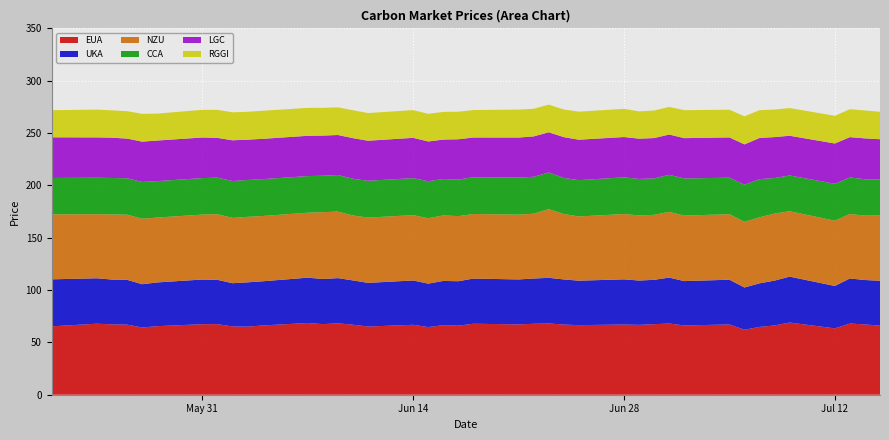

Reading left to right, transcribe all the data shown in this chart.

EUA: 0=65.3	1=67.8	2=67.2	3=67.0	4=64.2	5=65.5	6=67.4	7=67.4	8=65.2	9=65.0	10=66.2	11=68.5	12=67.4	13=68.2	14=66.9	15=65.2	16=66.8	17=64.6	18=66.4	19=66.0	20=67.8	21=67.2	22=67.8	23=68.1	24=67.0	25=66.5	26=67.1	27=66.7	28=67.4	29=68.0	30=66.2	31=67.1	32=62.1	33=64.8	34=66.2	35=69.0	36=63.4	37=68.0	38=67.2	39=66.0
UKA: 0=44.9	1=43.4	2=42.8	3=42.8	4=41.3	5=41.8	6=42.6	7=42.3	8=41.3	9=42.3	10=42.2	11=43.3	12=43.1	13=43.2	14=42.3	15=41.7	16=42.3	17=41.5	18=42.3	19=42.5	20=43.1	21=42.9	22=43.2	23=43.6	24=43.1	25=42.5	26=43.1	27=42.3	28=42.4	29=43.9	30=42.4	31=42.7	32=40.3	33=41.6	34=42.8	35=43.9	36=40.5	37=43.1	38=42.4	39=42.8
CCA: 0=34.8	1=34.9	2=34.8	3=34.8	4=35.1	5=34.8	6=34.9	7=34.9	8=35.2	9=35.2	10=35.2	11=35.0	12=34.8	13=34.9	14=35.1	15=35.2	16=35.3	17=35.4	18=34.8	19=34.9	20=35.2	21=35.4	22=35.3	23=35.0	24=34.4	25=34.7	26=35.0	27=34.9	28=34.8	29=35.4	30=35.5	31=34.9	32=35.5	33=36.4	34=33.9	35=34.2	36=35.2	37=34.9	38=34.7	39=34.3
RGGI: 0=25.9	1=26.6	2=26.1	3=26.2	4=26.5	5=25.7	6=26.4	7=26.8	8=26.7	9=26.7	10=26.8	11=26.7	12=26.5	13=26.4	14=26.6	15=26.5	16=26.5	17=26.4	18=26.4	19=26.3	20=26.2	21=26.7	22=26.4	23=26.4	24=26.4	25=26.8	26=26.9	27=26.0	28=26.3	29=26.4	30=26.7	31=26.4	32=26.8	33=26.6	34=26.3	35=26.4	36=26.4	37=26.6	38=26.6	39=26.3
NZU: 0=62.0	1=61.2	2=62.2	3=62.2	4=62.6	5=62.0	6=62.0	7=62.7	8=62.4	9=62.5	10=62.4	11=62.0	12=63.8	13=63.5	14=62.0	15=62.4	16=62.4	17=62.4	18=62.6	19=62.2	20=61.7	21=61.9	22=61.9	23=65.6	24=62.5	25=61.3	26=62.4	27=62.2	28=62.1	29=62.8	30=62.5	31=62.6	32=62.7	33=63.1	34=64.1	35=62.4	36=62.4	37=61.6	38=61.5	39=62.4
LGC: 0=38.8	1=38.5	2=38.5	3=37.9	4=38.5	5=38.8	6=38.8	7=38.0	8=38.9	9=38.5	10=38.5	11=38.5	12=38.3	13=38.2	14=38.8	15=38.2	16=38.5	17=38.0	18=37.7	19=38.5	20=37.9	21=38.2	22=38.6	23=38.4	24=39.0	25=38.6	26=38.5	27=38.5	28=38.5	29=38.5	30=38.5	31=38.5	32=38.5	33=39.4	34=39.1	35=37.9	36=38.5	37=38.5	38=39.1	39=38.5